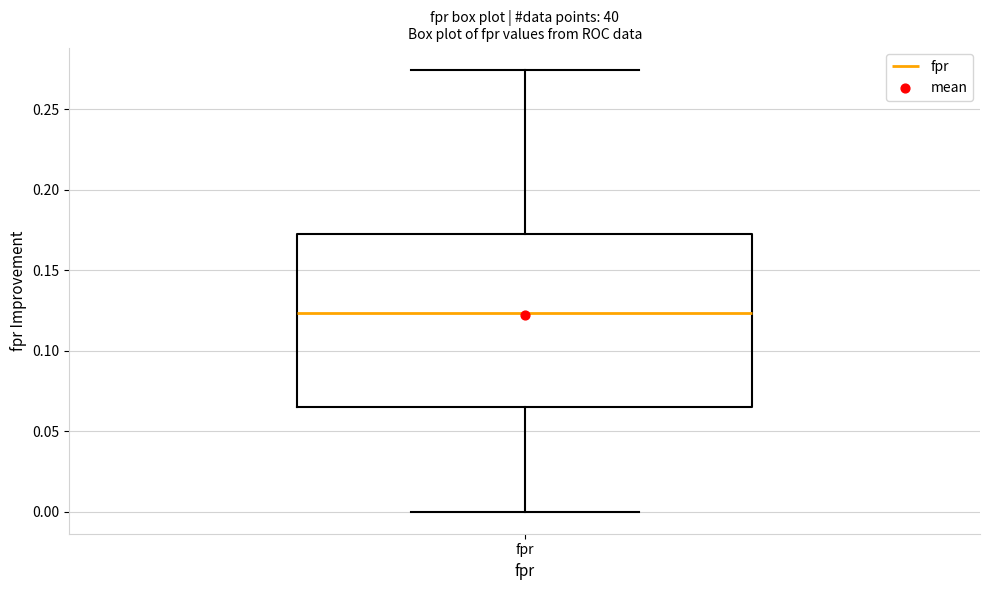

Transcribe this box plot: give where the median line is, the range the box spans, and where the two whiskers end, as read against the y-axis. The values are not printed on the chart, so give them approximately, as read against the axis.

median 0.125, box 0.065 to 0.175, whiskers 0.000 to 0.275